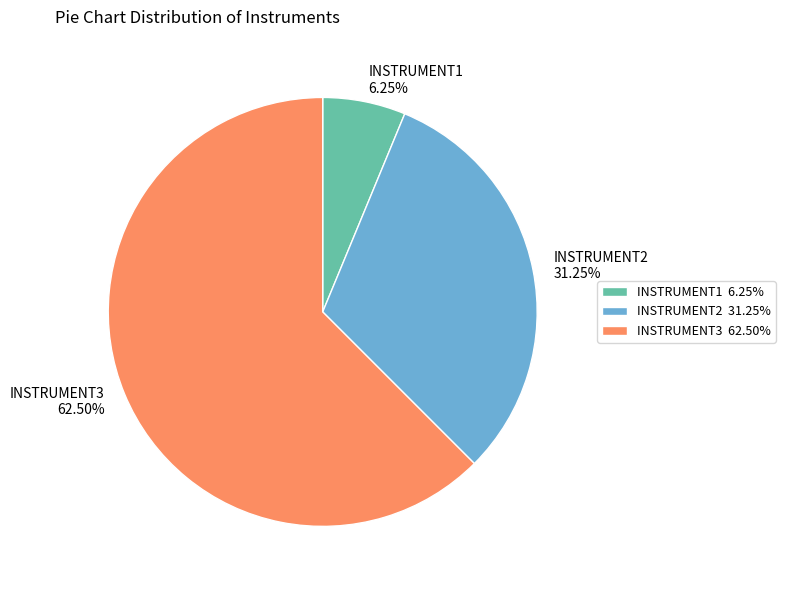

What is the smallest slice in the pie chart?

INSTRUMENT1